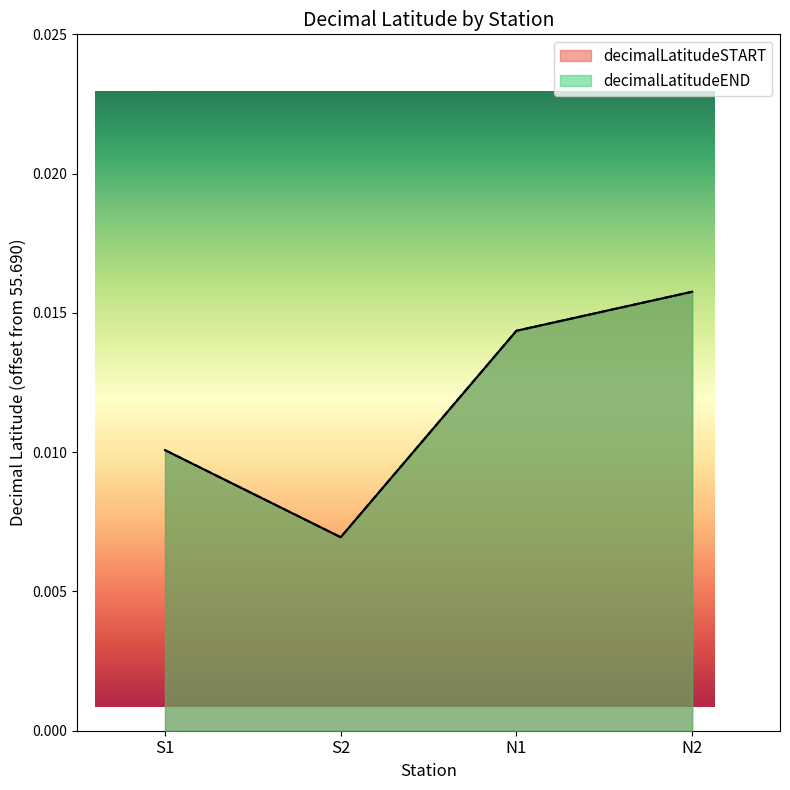

At which category is the sum across all series the highest?

N2